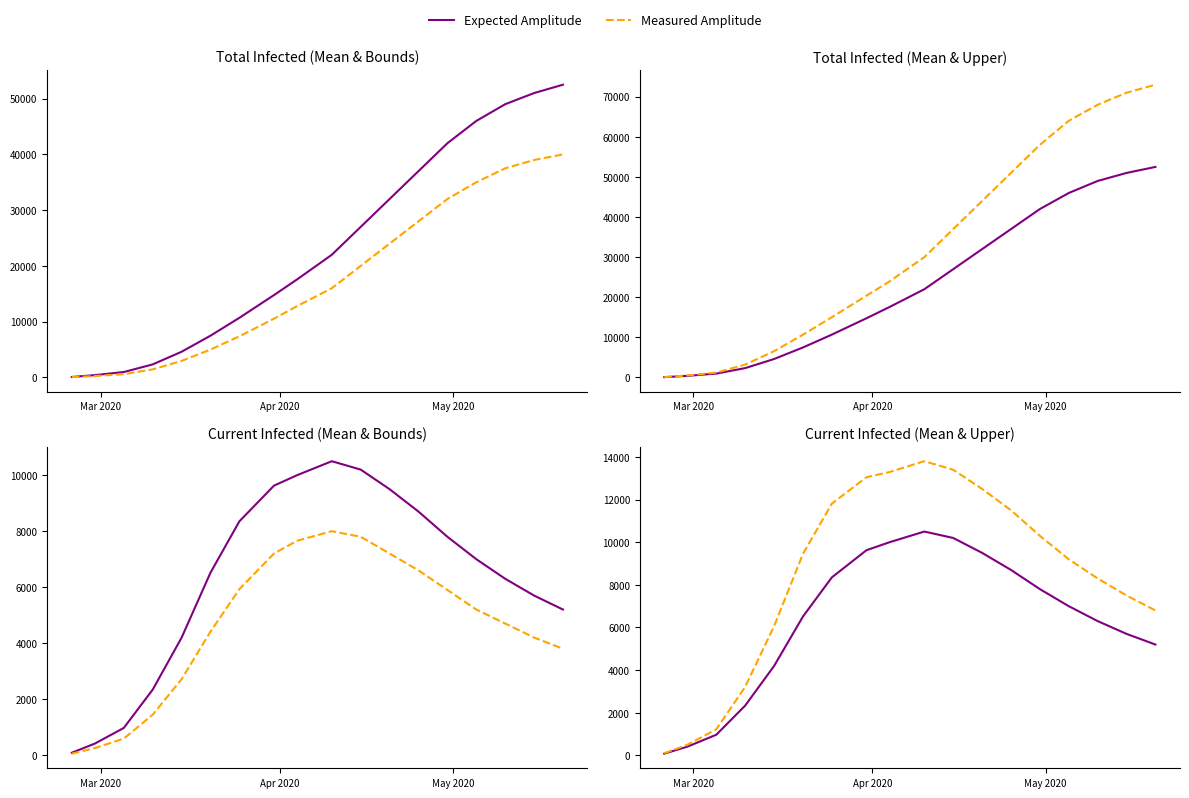

How many data points in Expected Amplitude are above 7000?

8